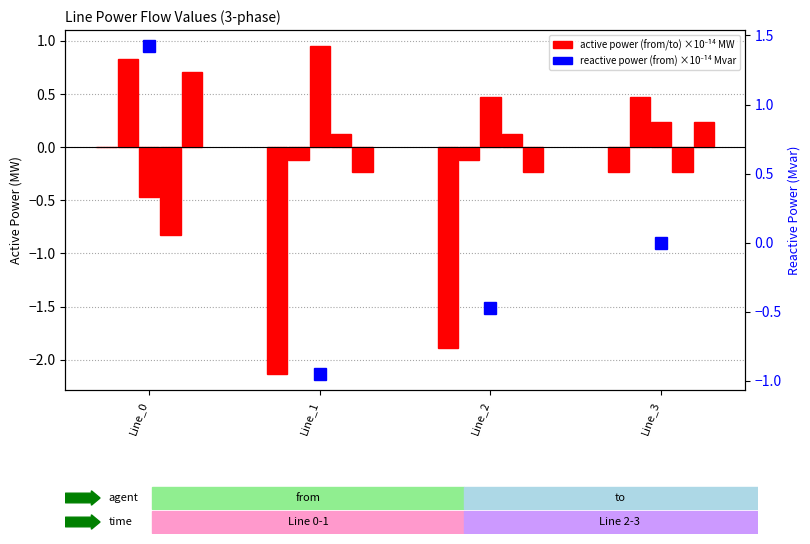

Reading left to right, what are all the values shown in this chart?

pf_p_a_from_mw: -0.0	-2.1	-1.9	-0.2
pf_p_b_from_mw: 0.8	-0.1	-0.1	0.5
pf_p_c_from_mw: -0.5	0.9	0.5	0.2
pf_p_b_to_mw: -0.8	0.1	0.1	-0.2
pf_p_c_to_mw: 0.7	-0.2	-0.2	0.2
pf_q_a_from_mvar: 1.4	-0.9	-0.5	-0.0